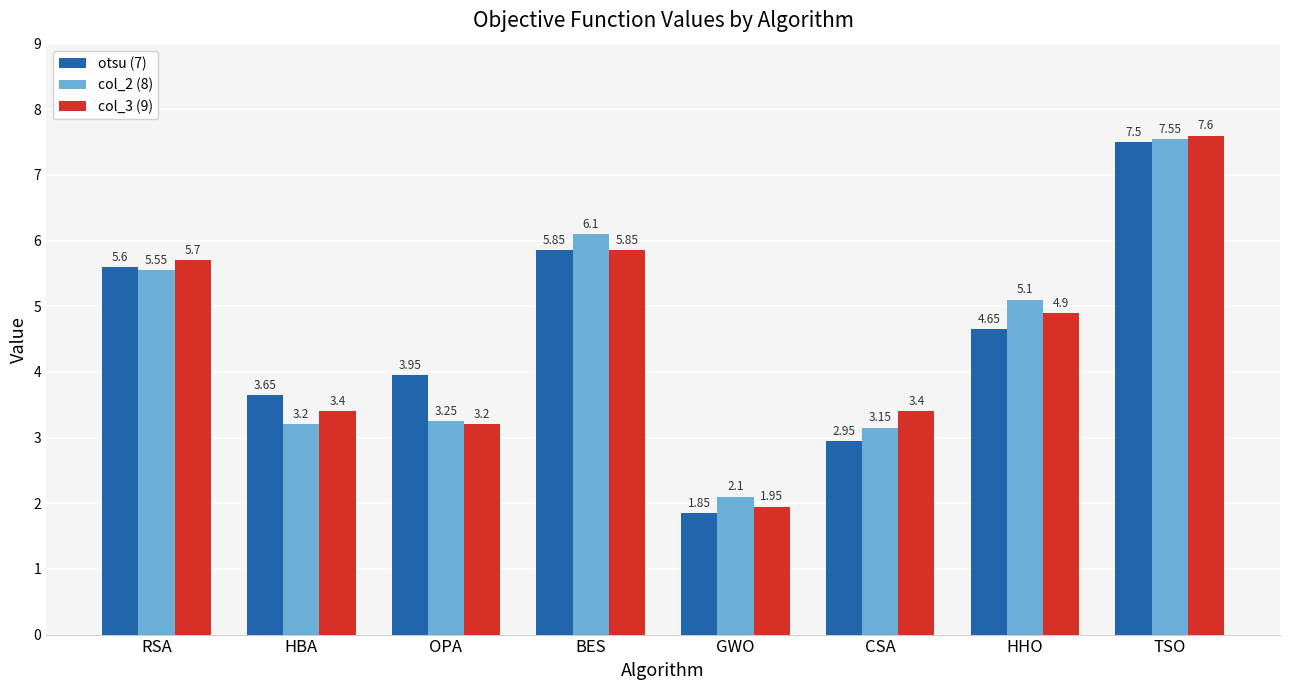

At which label does otsu (7) reach its peak?

TSO